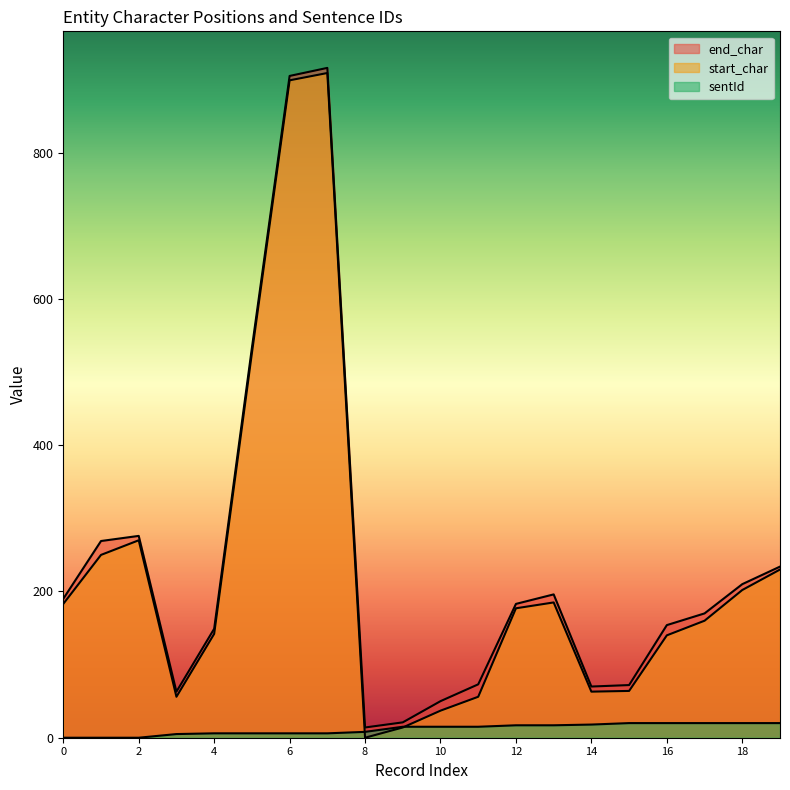

What are all the series names shown in the legend?

end_char, start_char, sentId